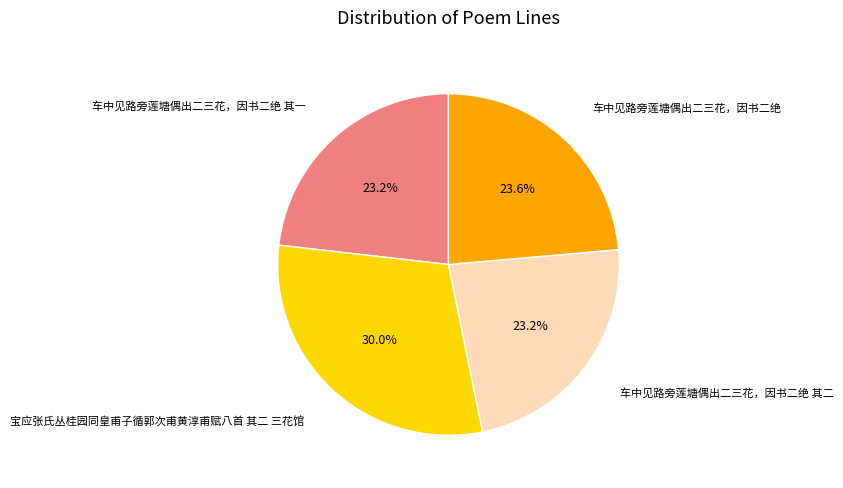

Is there a majority slice in this chart?

No